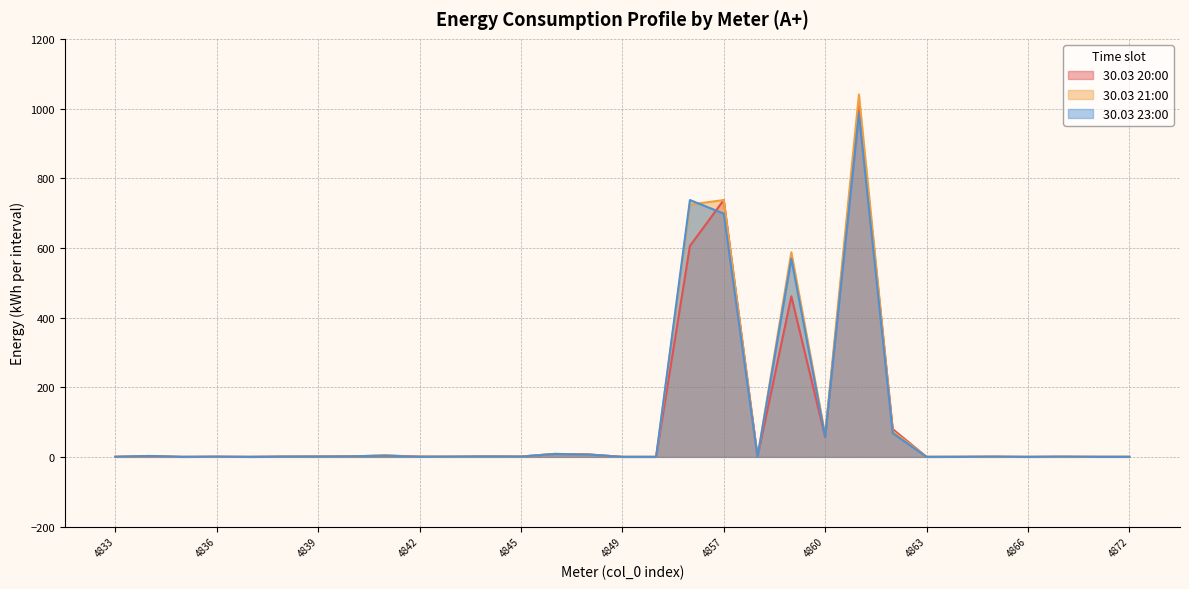

What is the maximum value shown in the chart?

1040.4